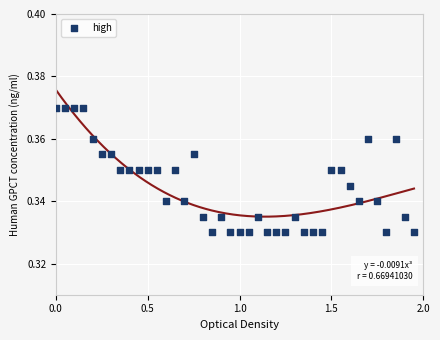

What is the range of X values (max minus min)?

1.9